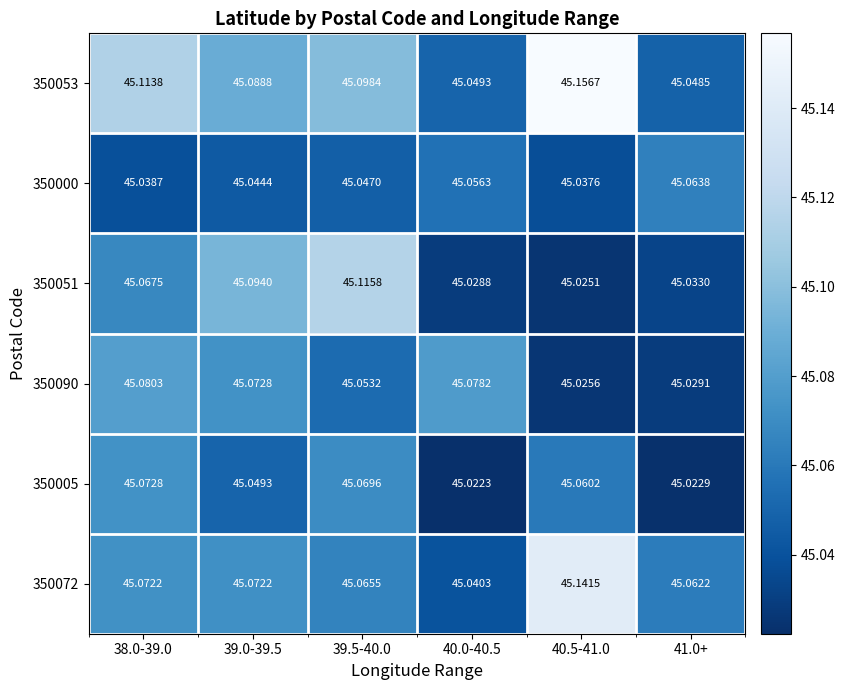

Which series changed the most between 38.0-39.0 and 39.0-39.5?

350051